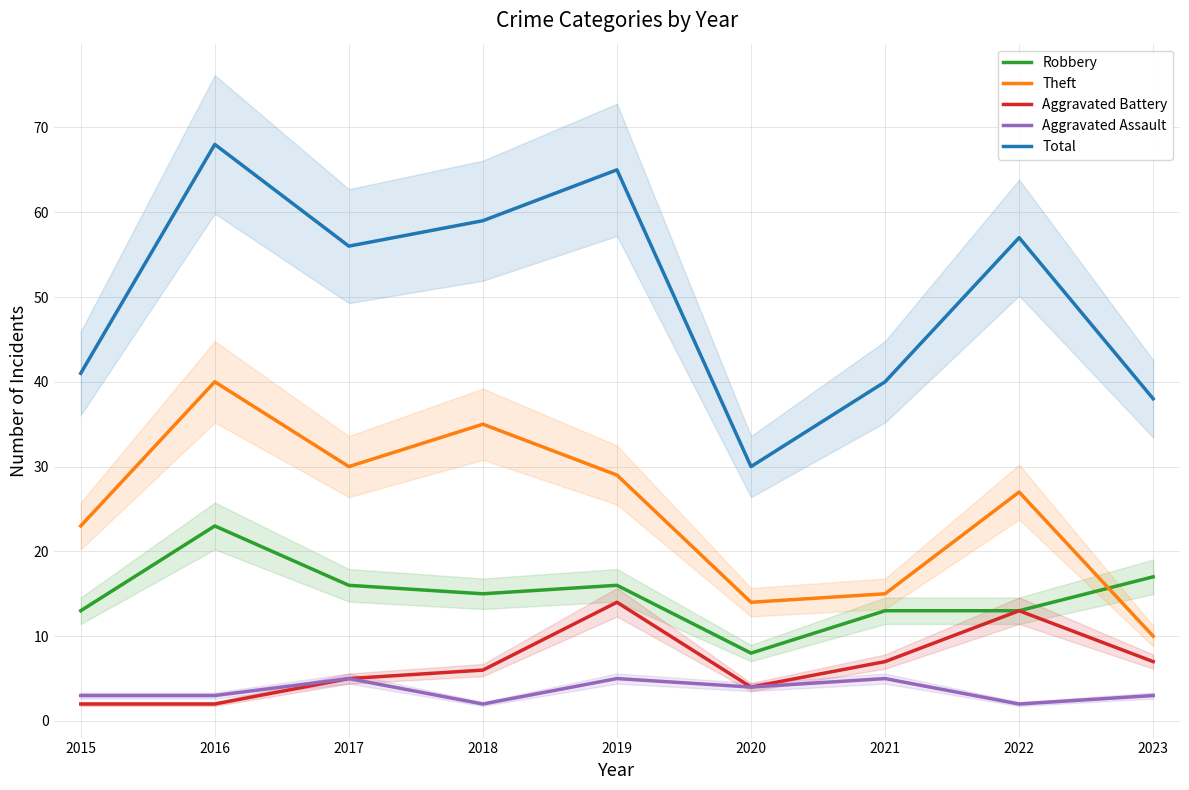

Reading left to right, extract all data points from this chart.

Robbery: 13	23	16	15	16	8	13	13	17
Theft: 23	40	30	35	29	14	15	27	10
Aggravated Battery: 2	2	5	6	14	4	7	13	7
Aggravated Assault: 3	3	5	2	5	4	5	2	3
Total: 41	68	56	59	65	30	40	57	38